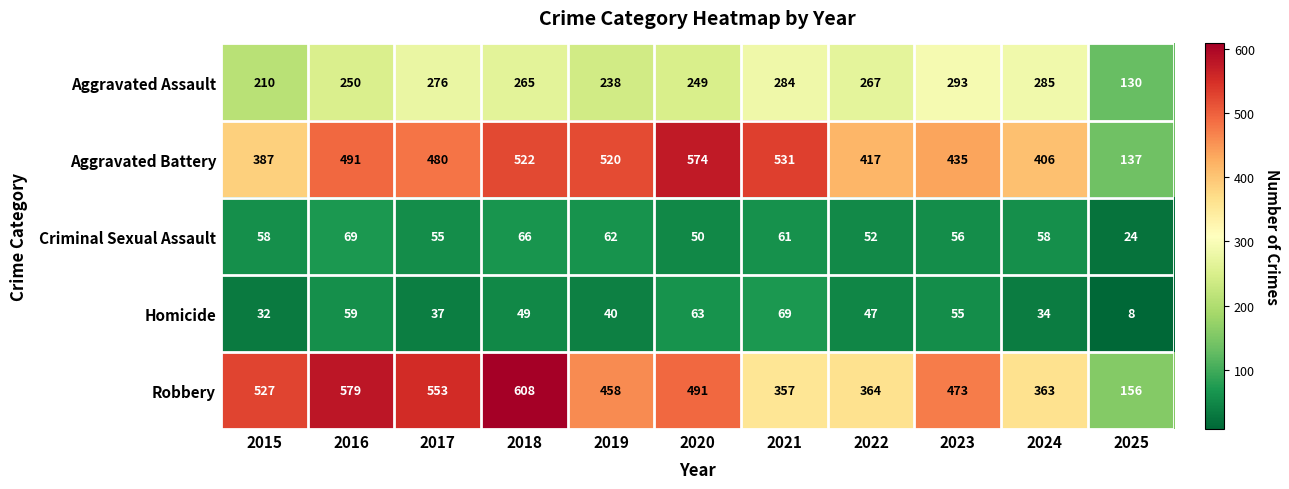

What is the difference between the maximum and minimum values in the Criminal Sexual Assault series?

45